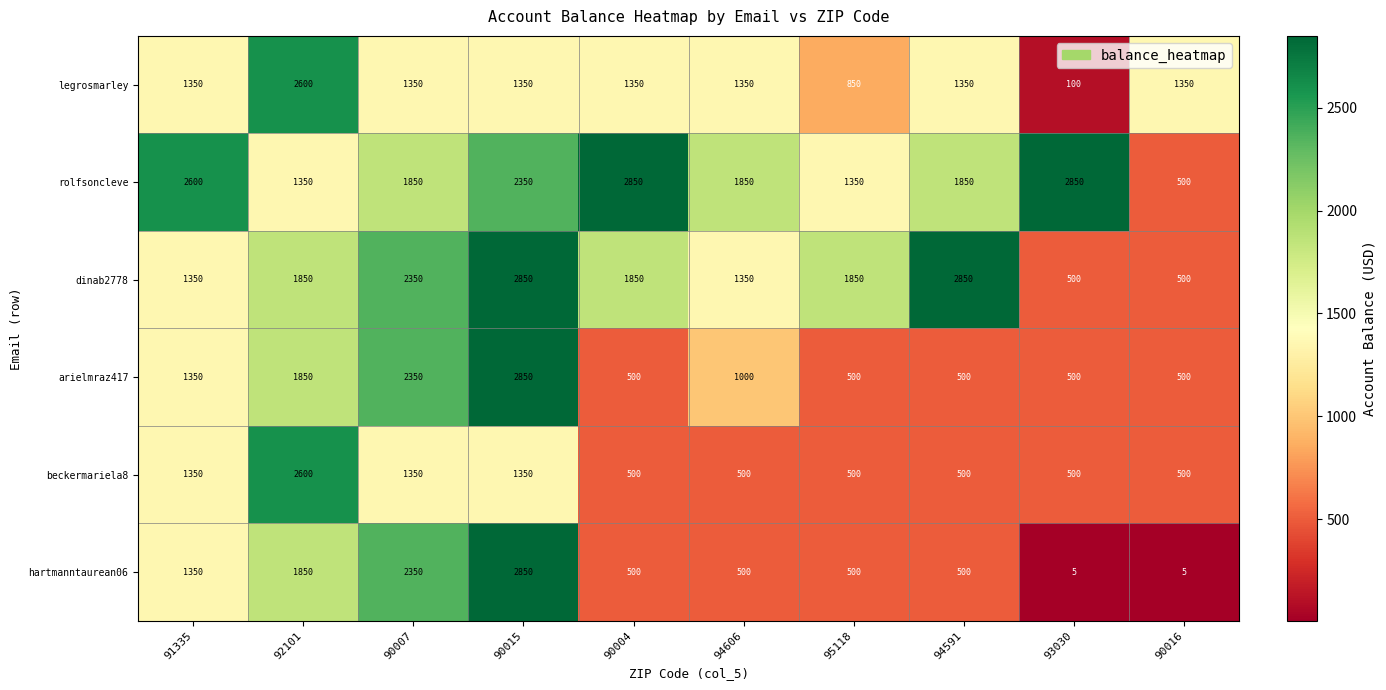

The value of rolfsoncleve at 94606 is 1850. True or false?

True